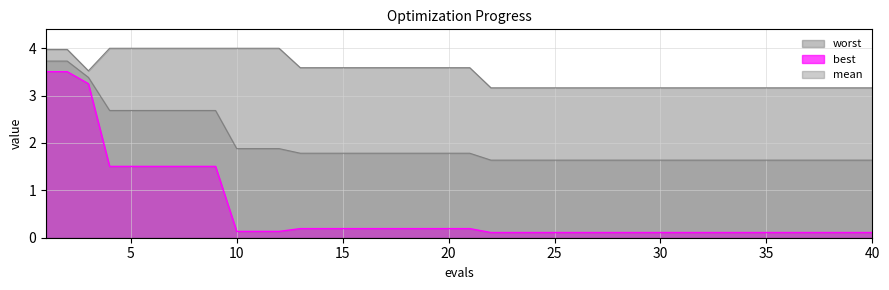

What is the difference between the second highest and second lowest values in the best series?

3.4